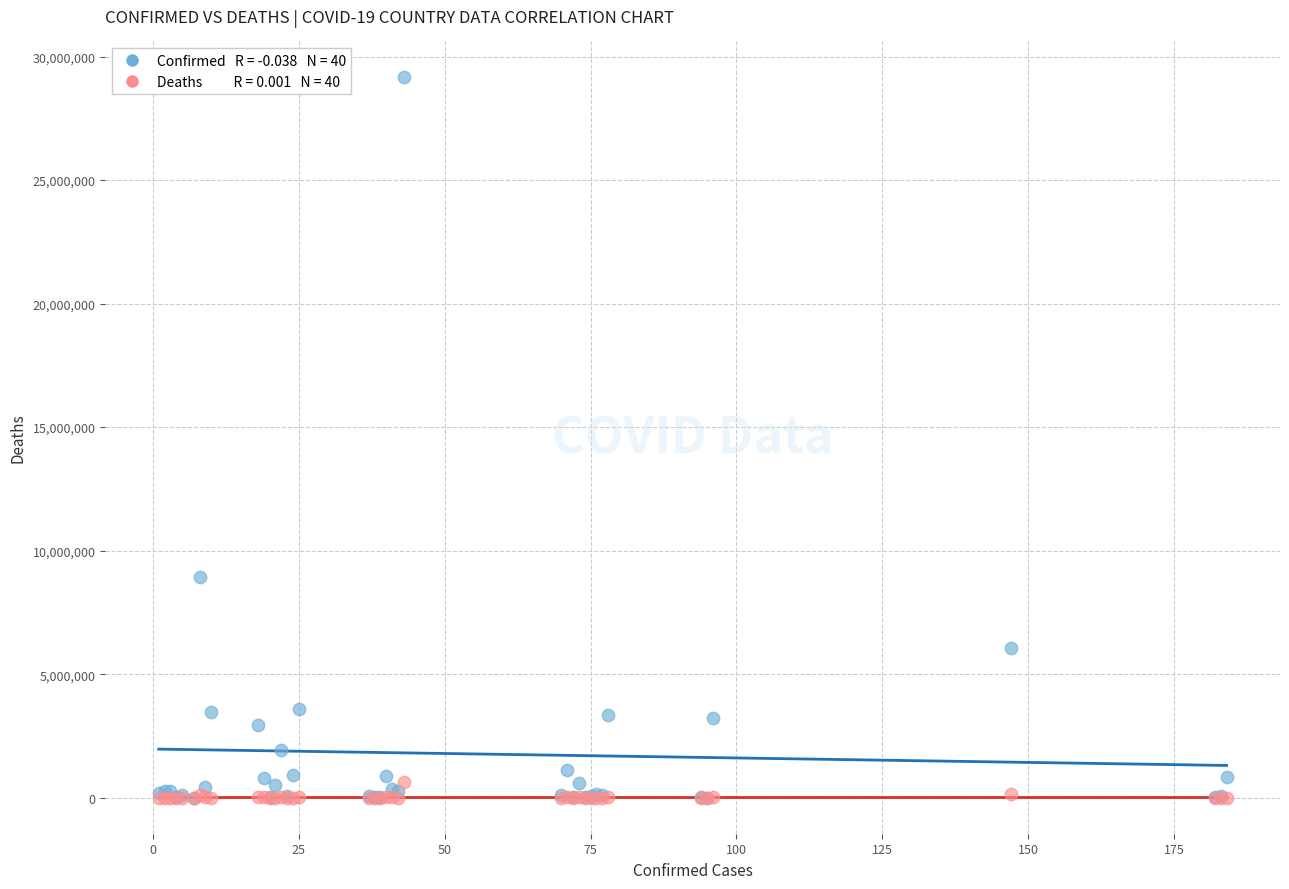

Across all series, what Y value is closest to 14576162?

8949362